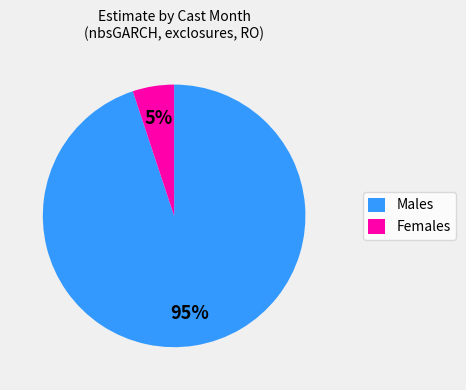

Do Males and Females together represent more than half of the pie?

Yes